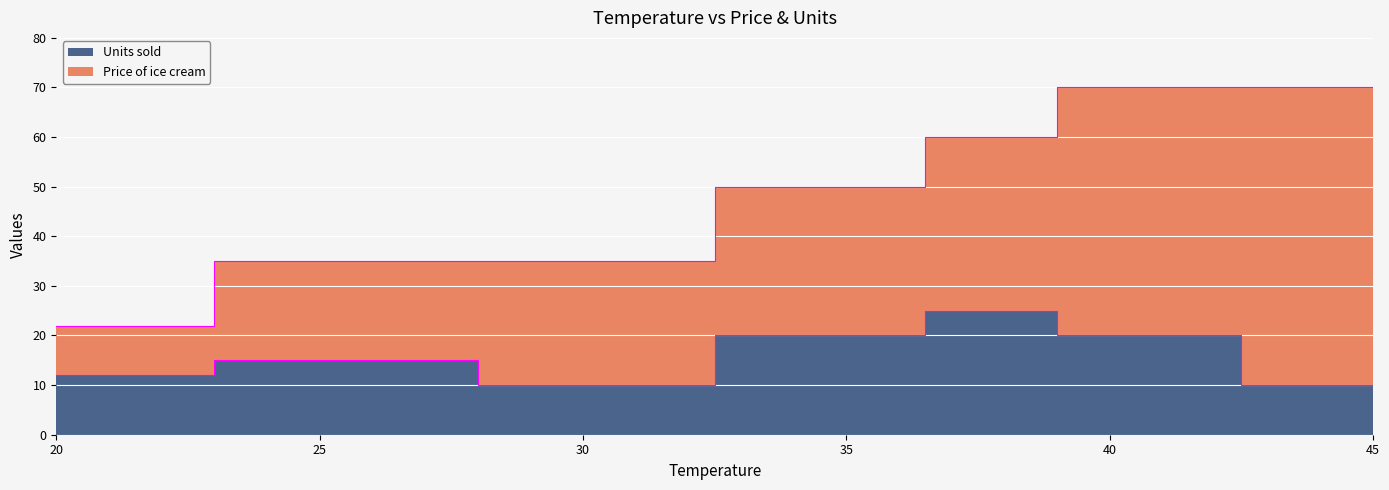

What is the change in value from 30 to 40?

+10